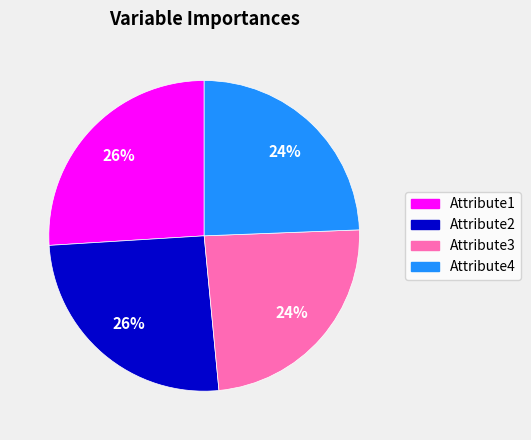

To the nearest percent, what is the average slice percentage?

25%